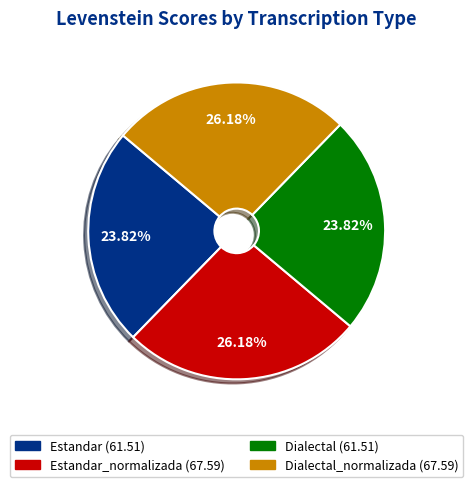

Is there a majority slice in this chart?

No